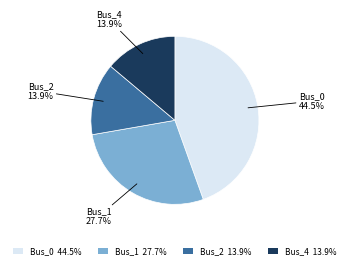

Between Bus_4 and Bus_1, which is larger?

Bus_1